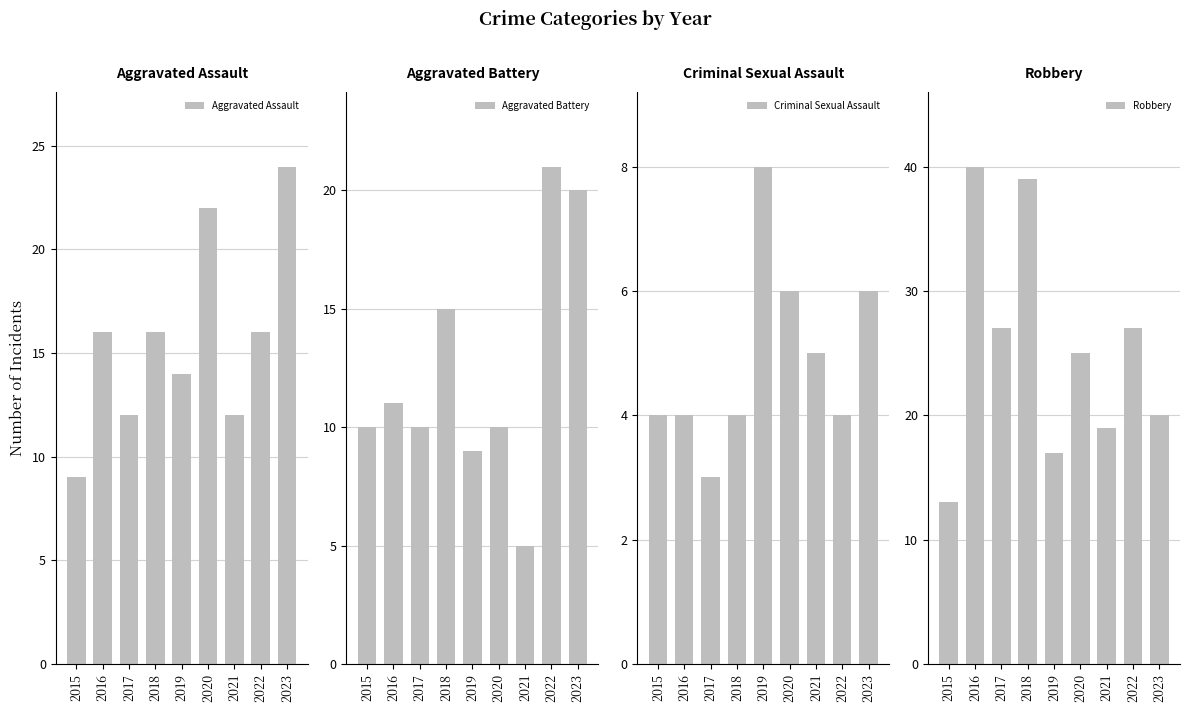

At 2023, list the series in order from smallest to largest.

Criminal Sexual Assault, Aggravated Battery, Robbery, Aggravated Assault